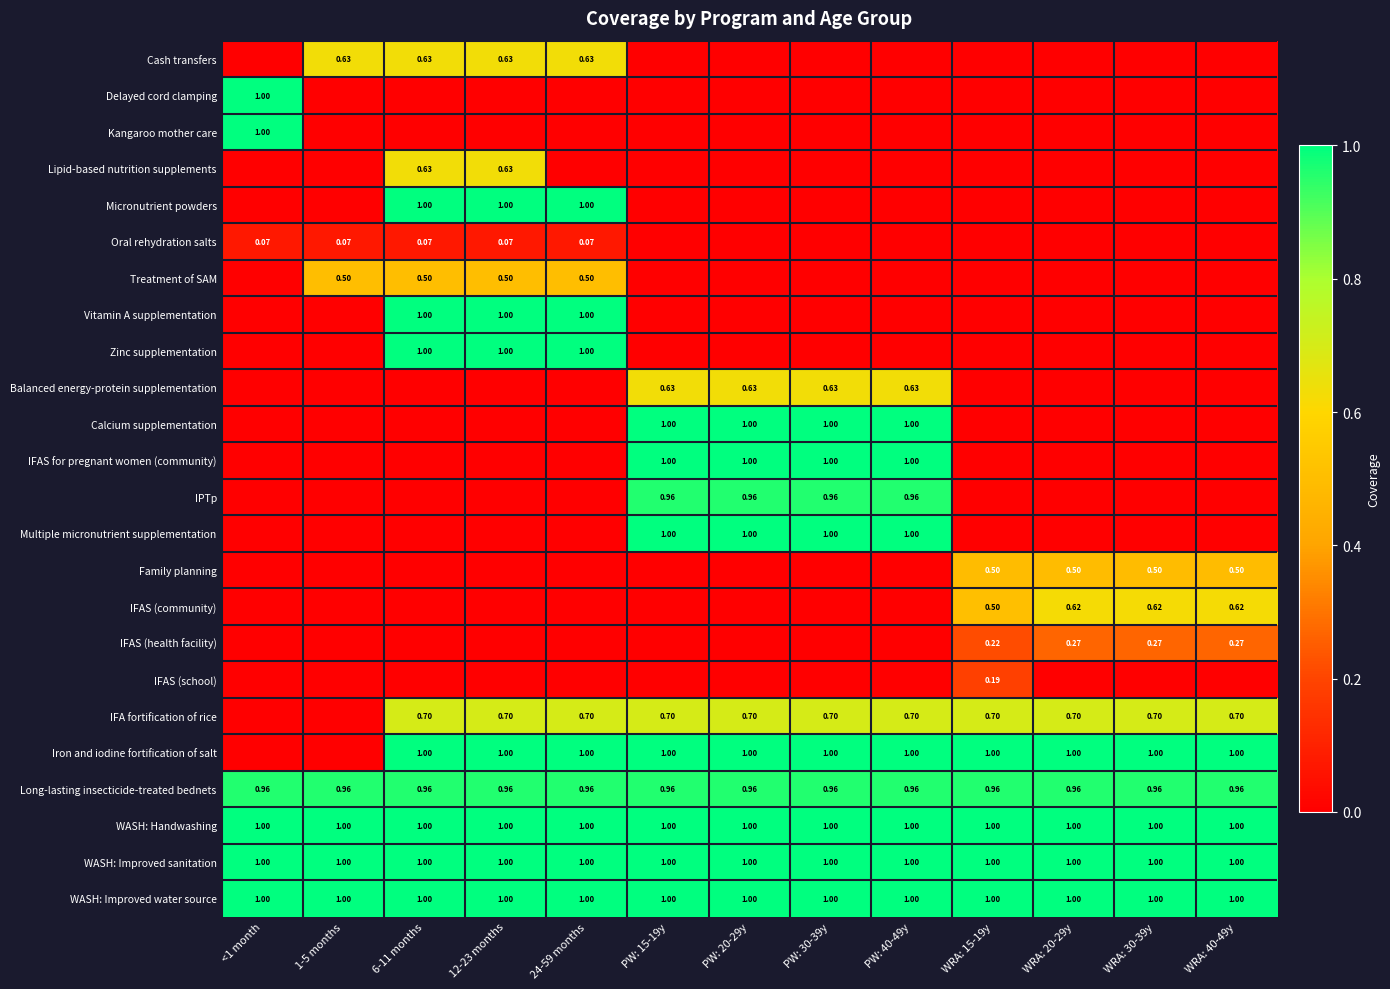

What is the sum of all Delayed cord clamping values?

1.0